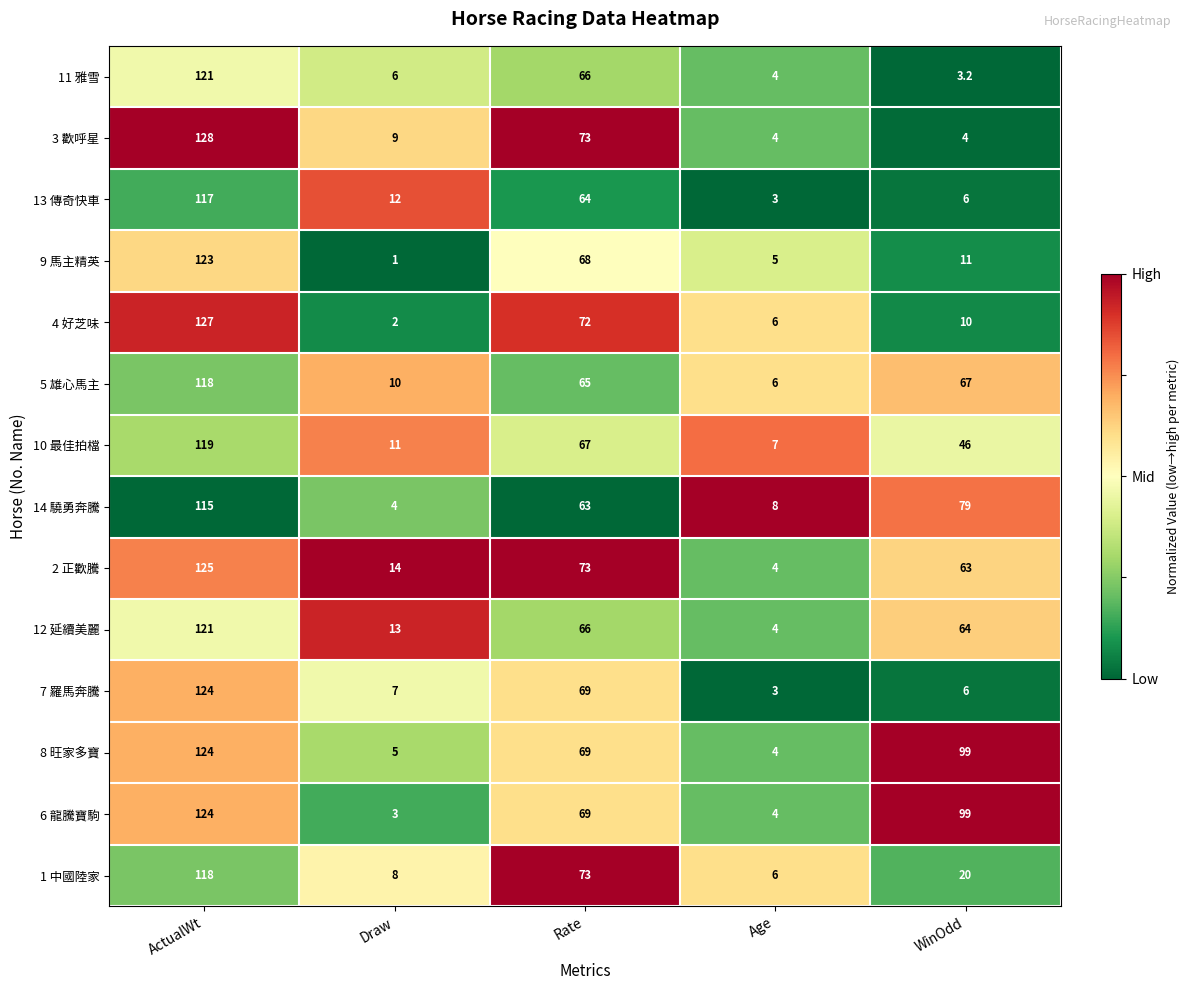

At which category is the sum across all series the highest?

ActualWt